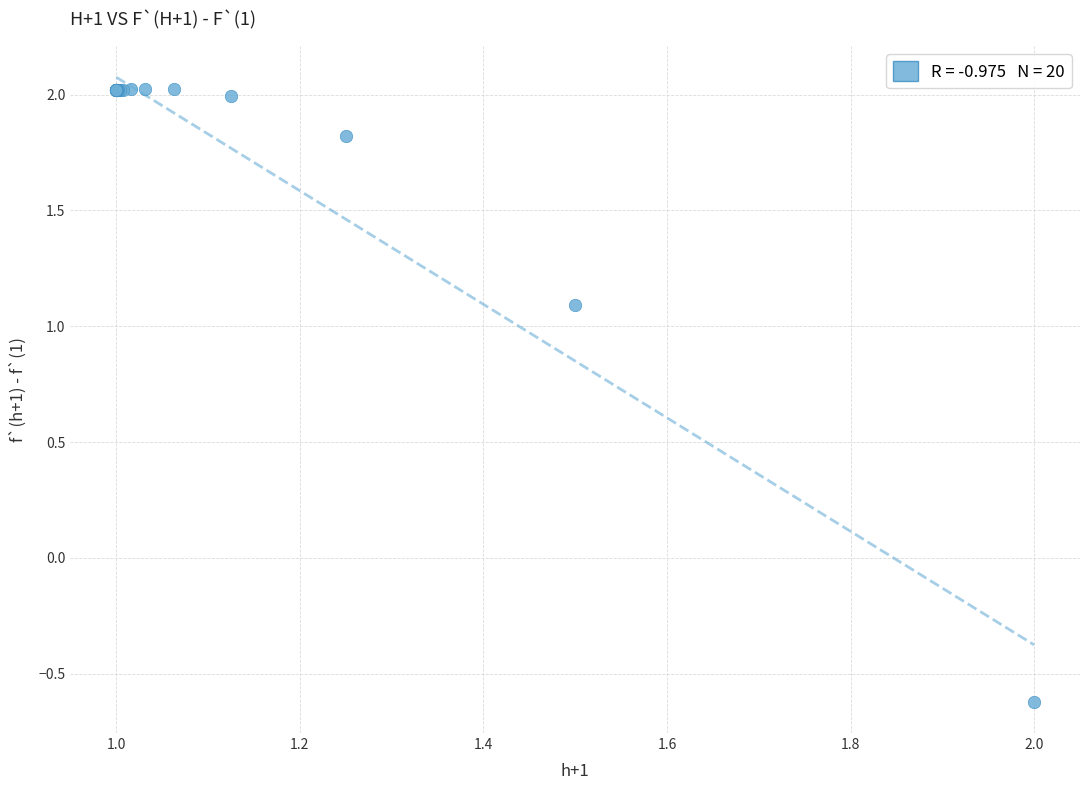

What Y value in the scatter plot is closest to 0?

-0.6